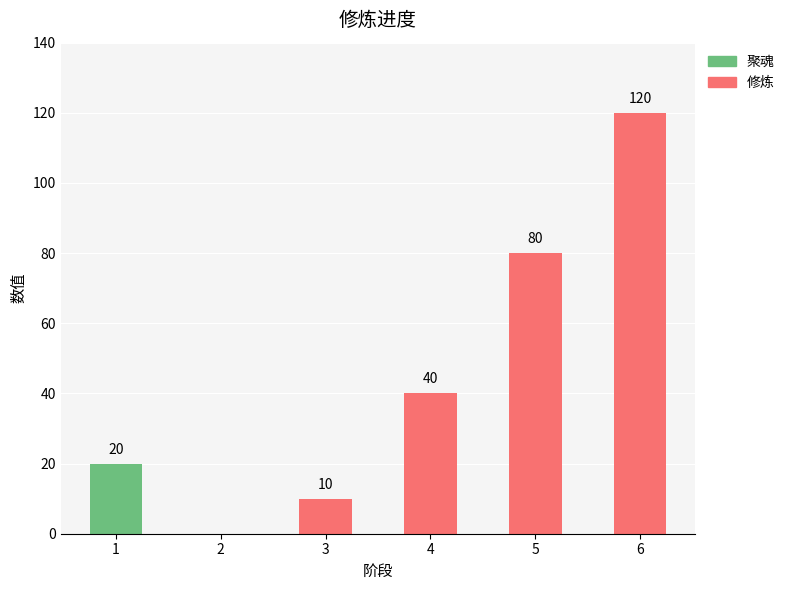

What is the total value across all series at 4?

40